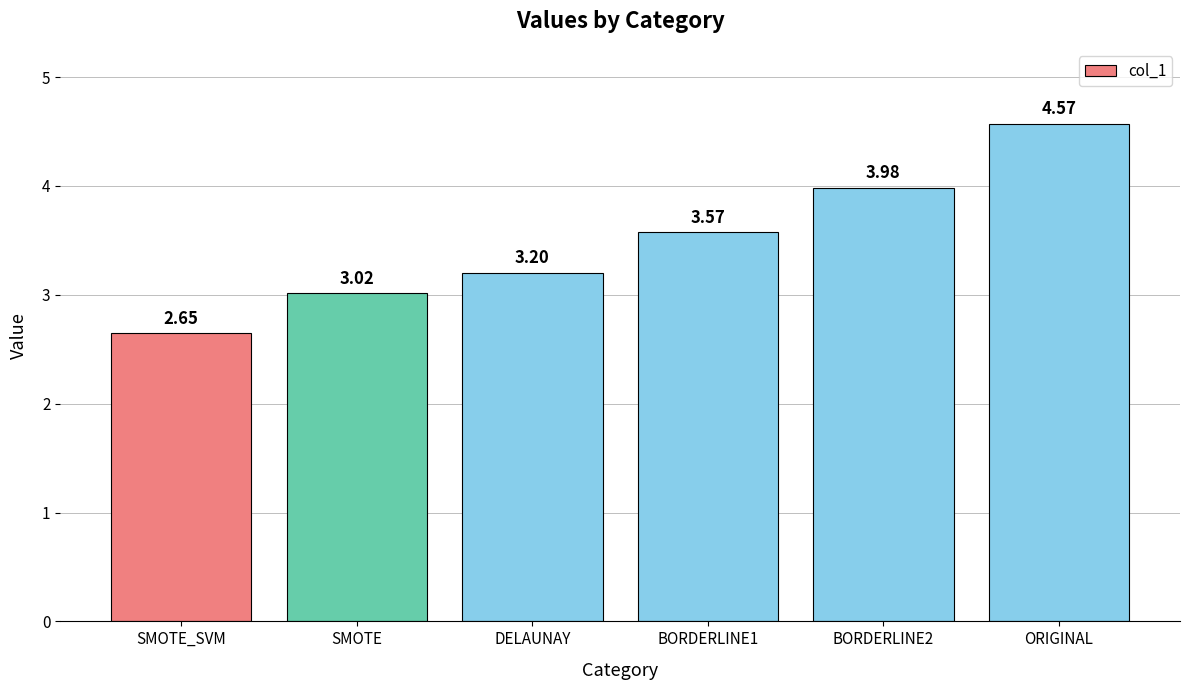

At which label does the data first exceed 3?

SMOTE